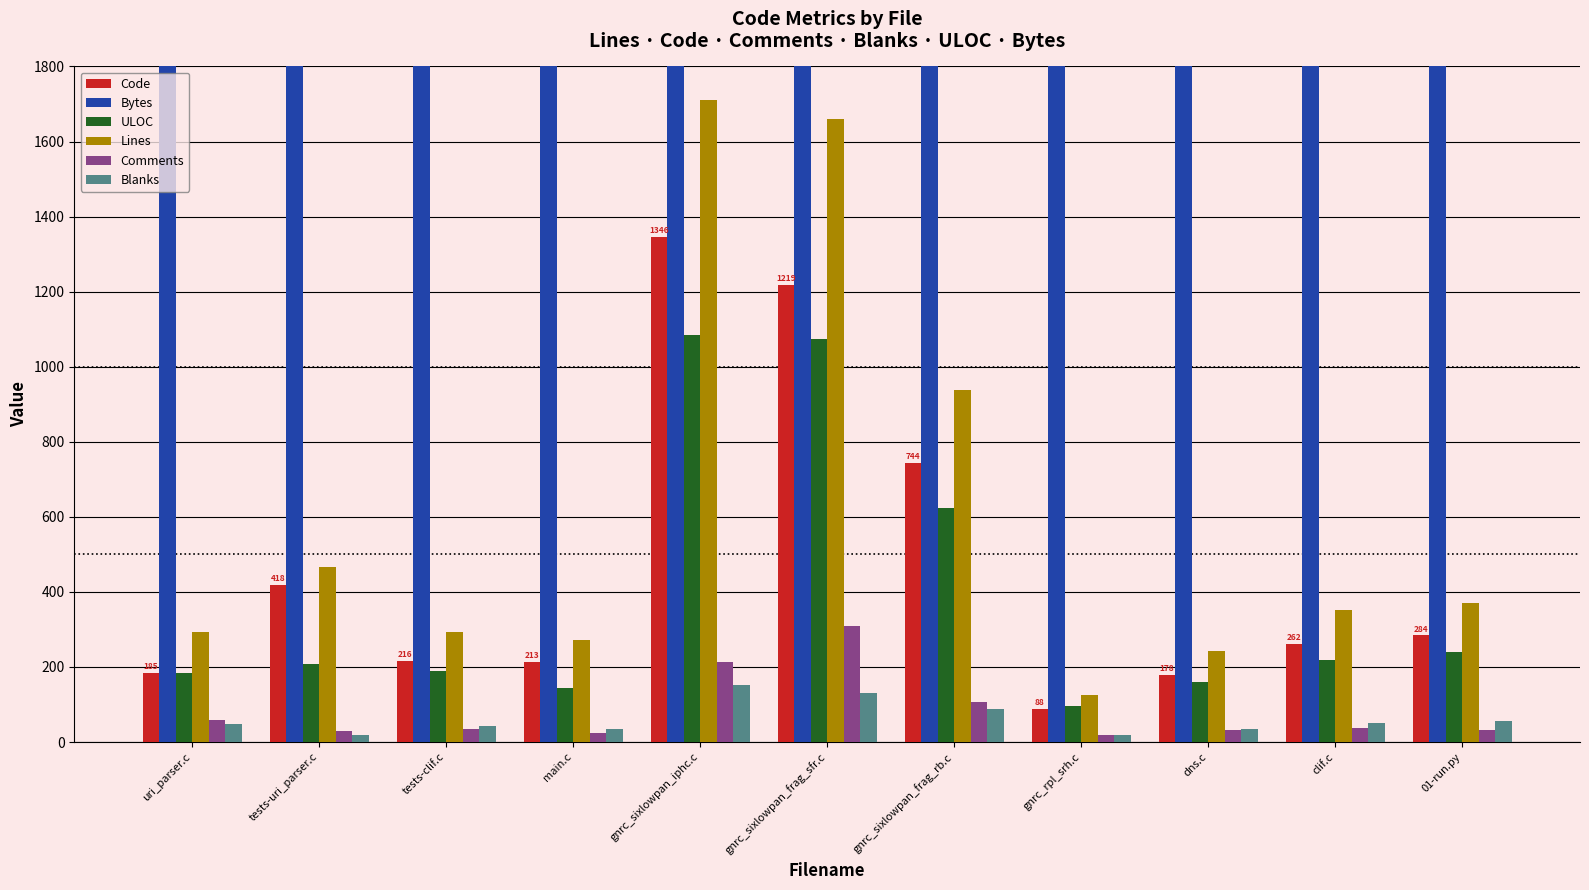

Reading right to left, list all the values displayed in this chart.

Code: 284	262	178	88	744	1219	1346	213	216	418	185
Bytes: 13325	8869	6708	4356	34336	62755	66380	8323	9163	10560	7804
ULOC: 241	218	161	95	624	1073	1084	145	188	207	183
Lines: 370	351	243	126	939	1659	1710	272	292	467	292
Comments: 31	38	31	19	106	308	212	24	34	30	59
Blanks: 55	51	34	19	89	132	152	35	42	19	48